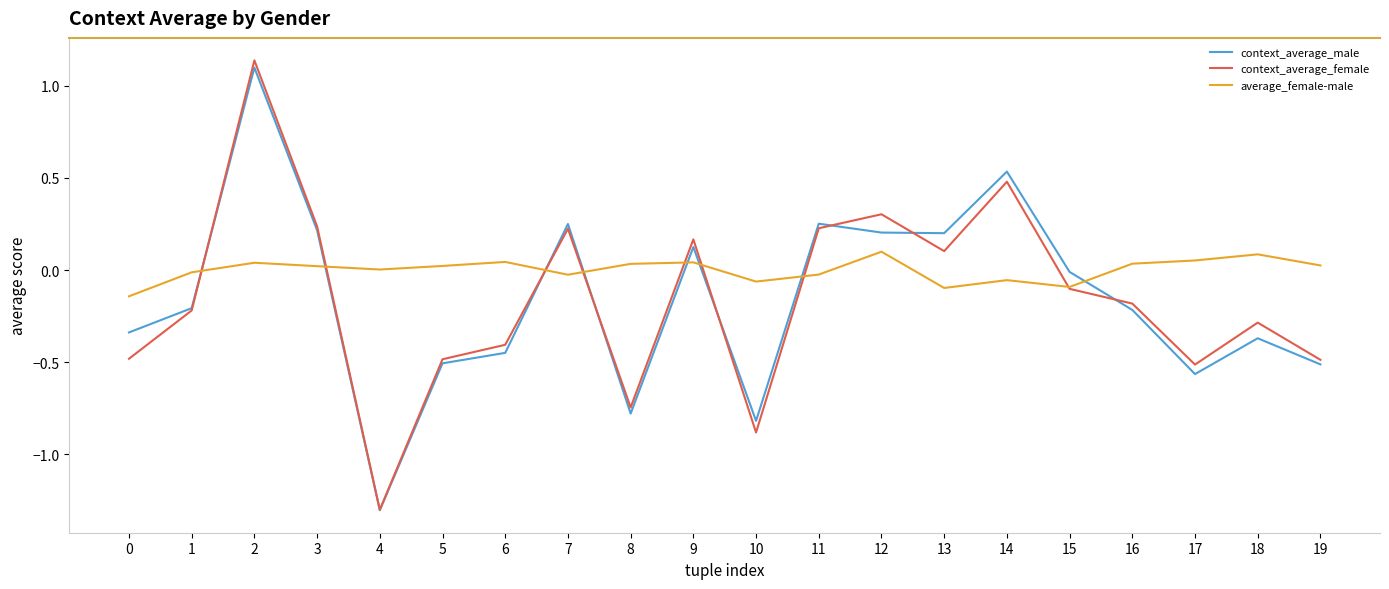

At which category does the chart reach its peak across all series?

2